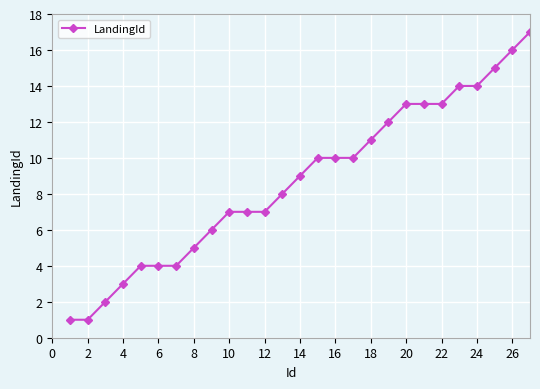

What is the difference between the second highest and second lowest values?

15